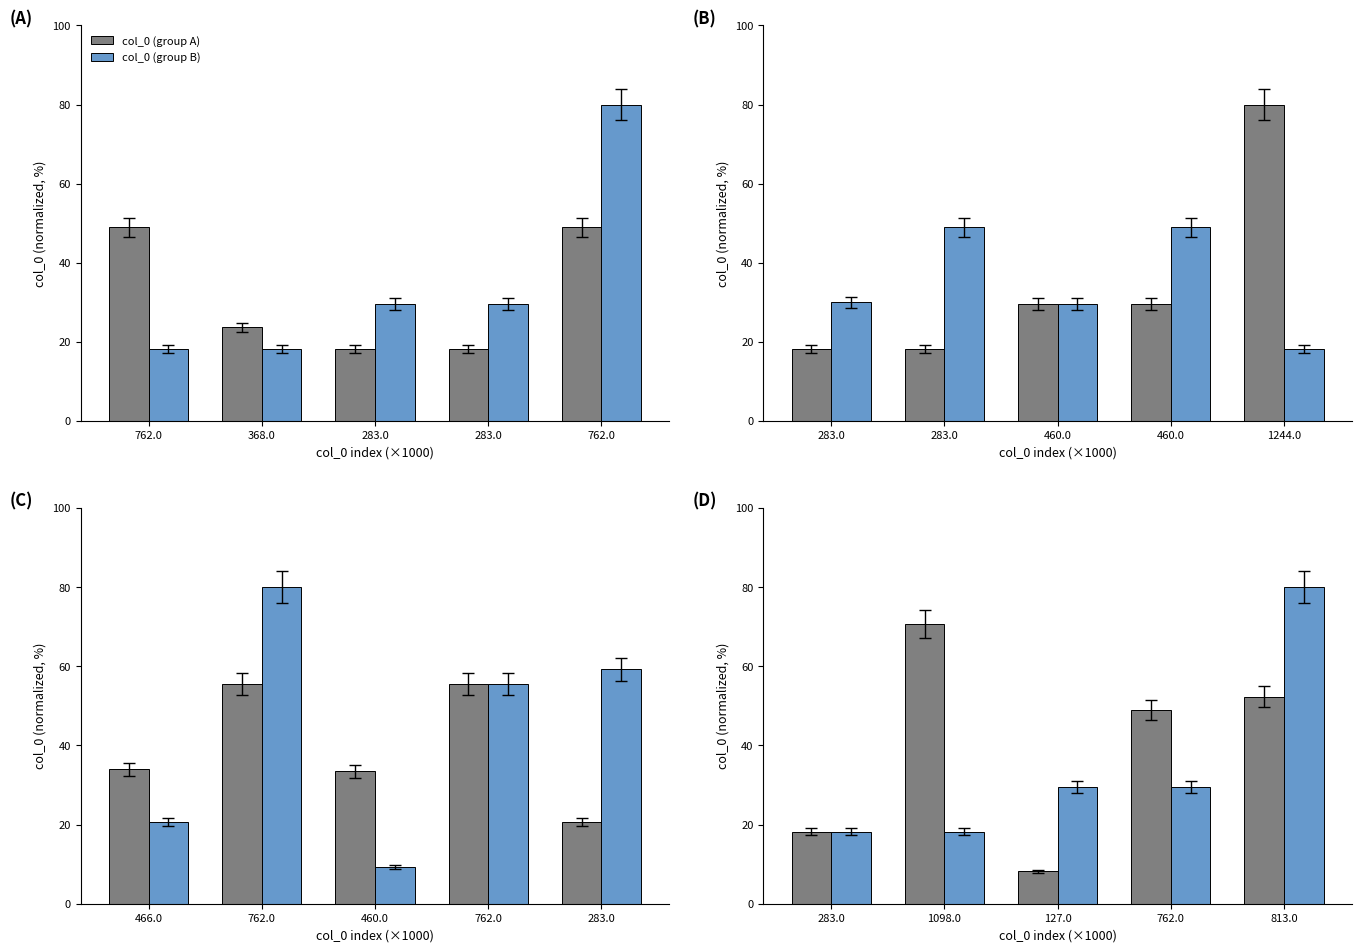

Which series has the widest spread of values?

col_0 (group A)